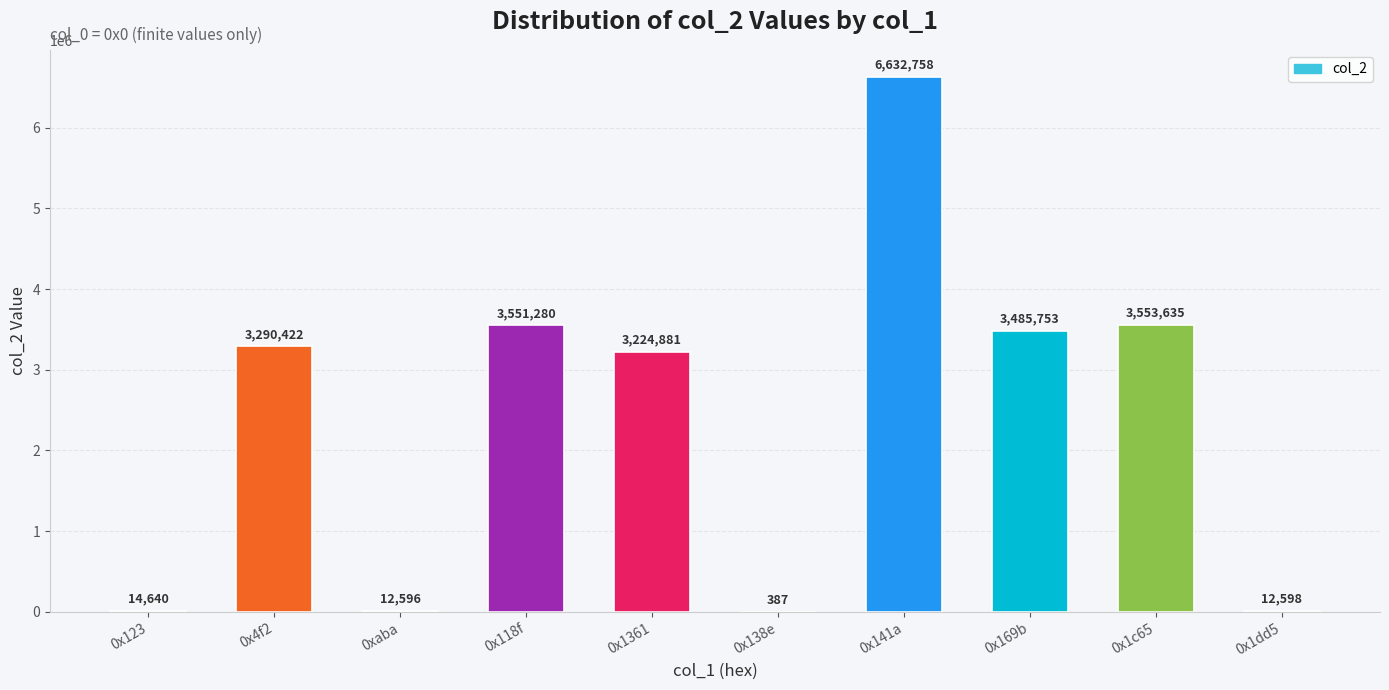

What is the change in value from 0x118f to 0x169b?

-65527